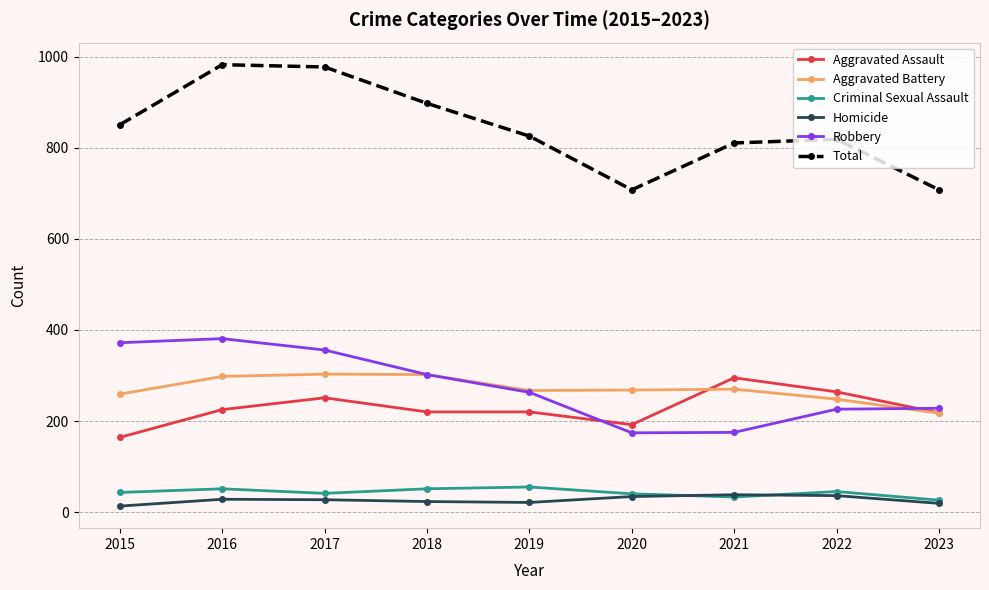

How many lines are shown in the chart?

6